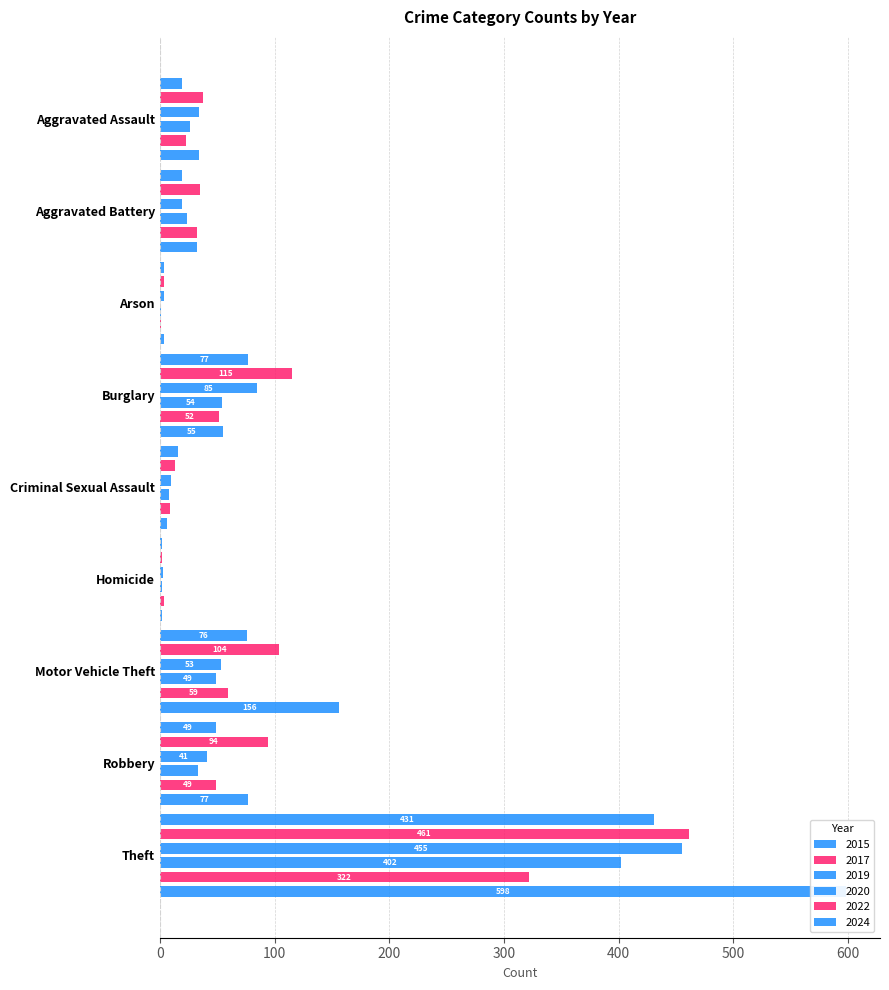

Is the value of 2022 at Aggravated Assault greater than the value of 2017 at Criminal Sexual Assault?

Yes